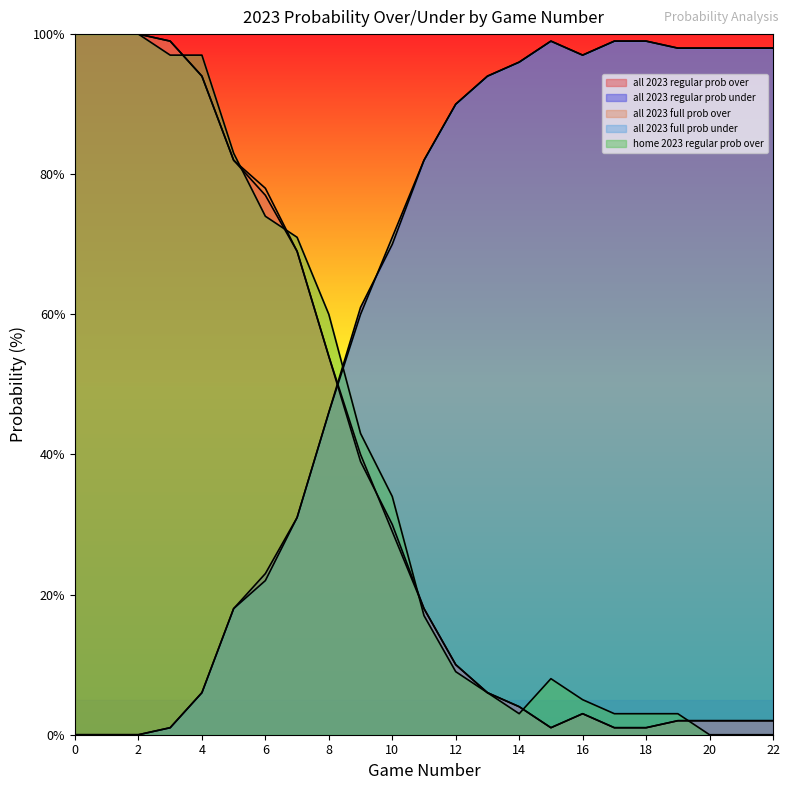

Where is the first local minimum for all 2023 regular prob over?

15